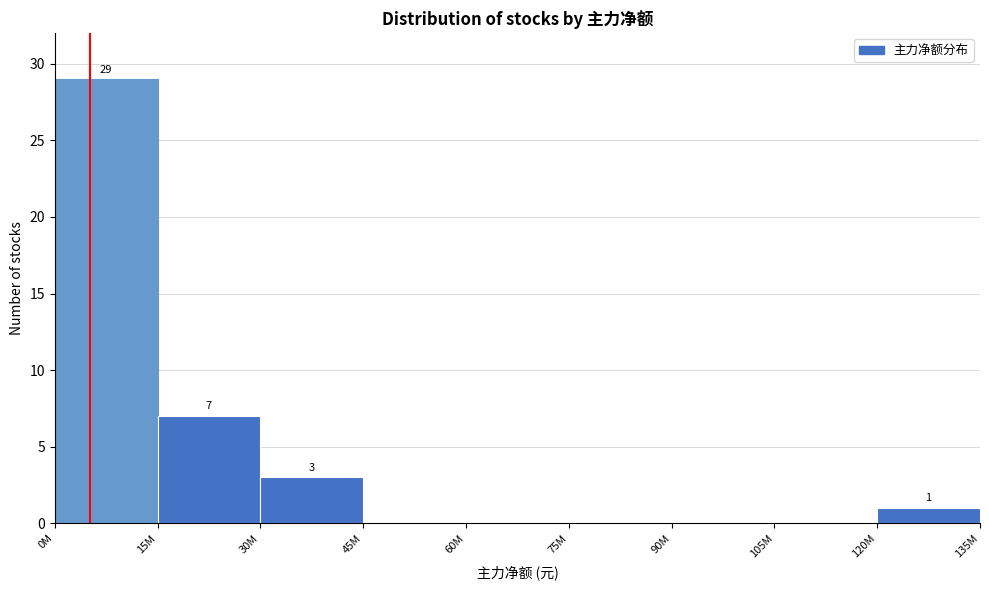

Reading left to right, what are all the values shown in this chart?

0M=29	15M=7	30M=3	45M=0	60M=0	75M=0	90M=0	105M=0	120M=1